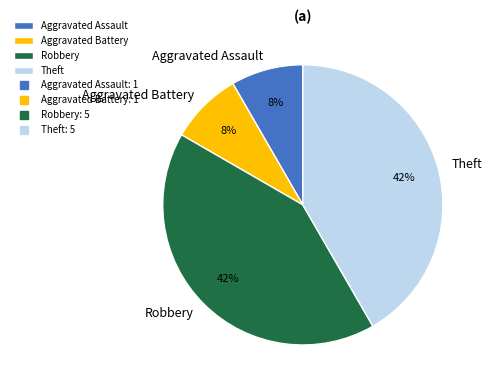

Is the sum of Aggravated Battery and Aggravated Assault greater than half?

No